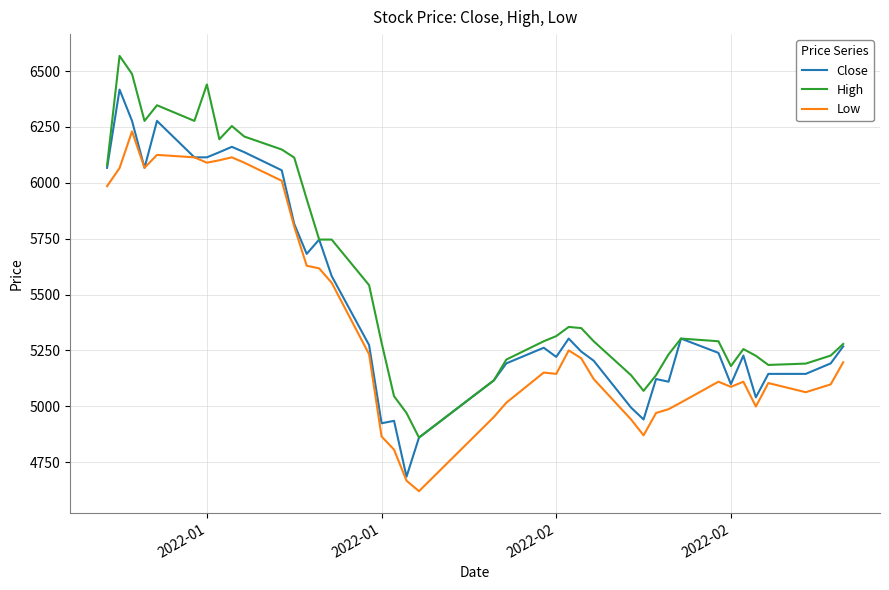

True or false: High and Low intersect in this chart.

False